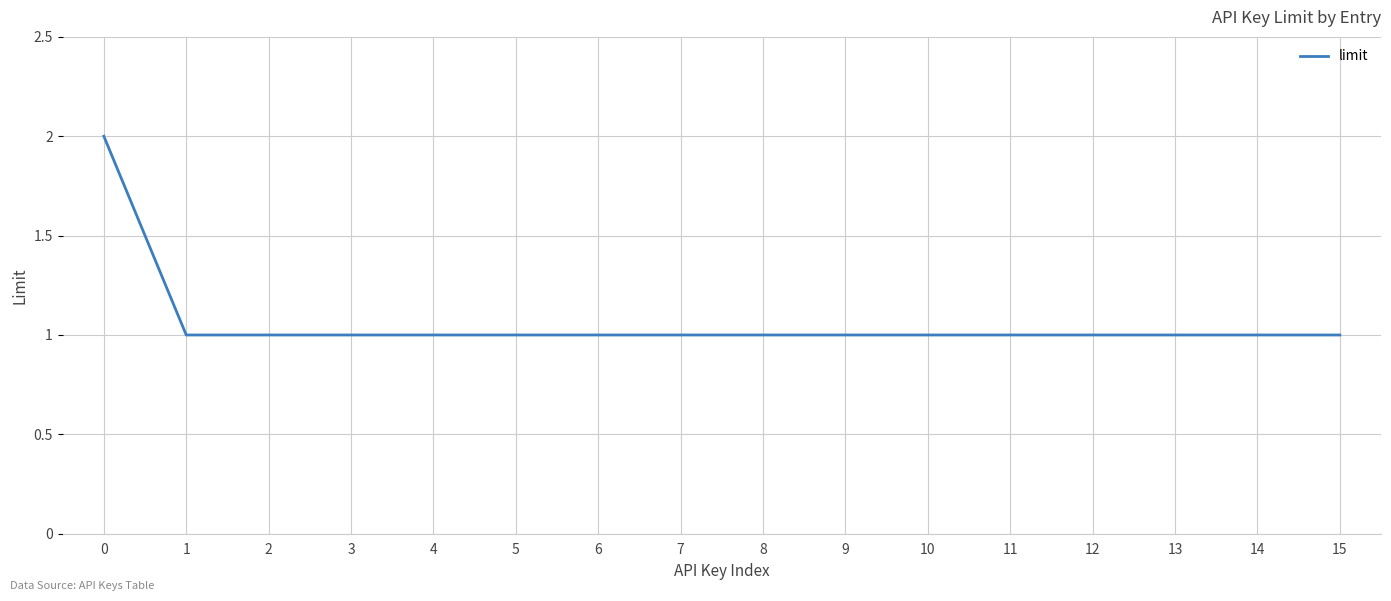

The chart shows a value of 1 at 6. True or false?

True